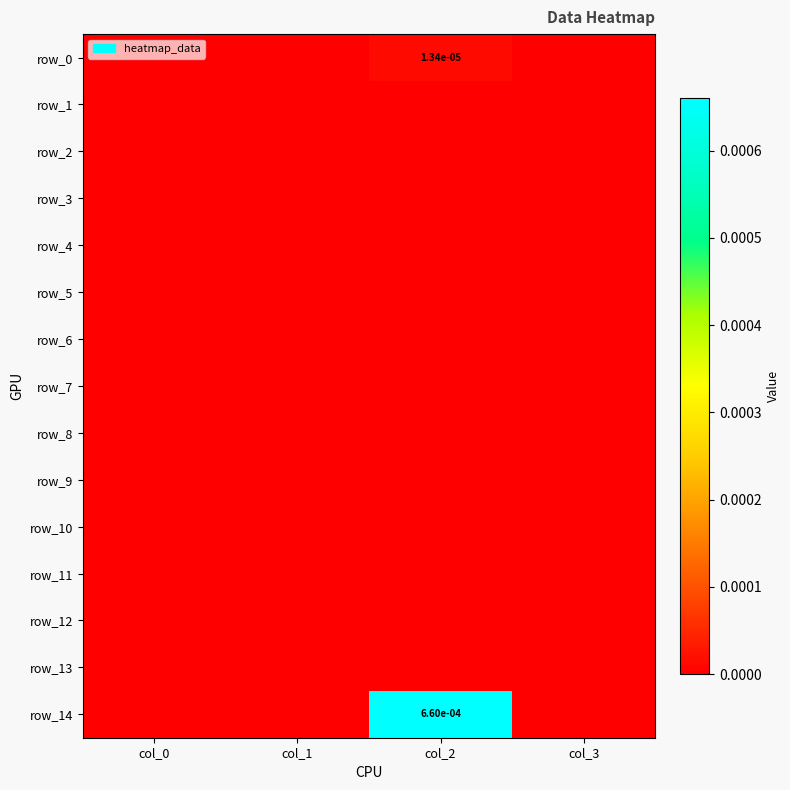

How many row_0 values are between 0 and 1?

4